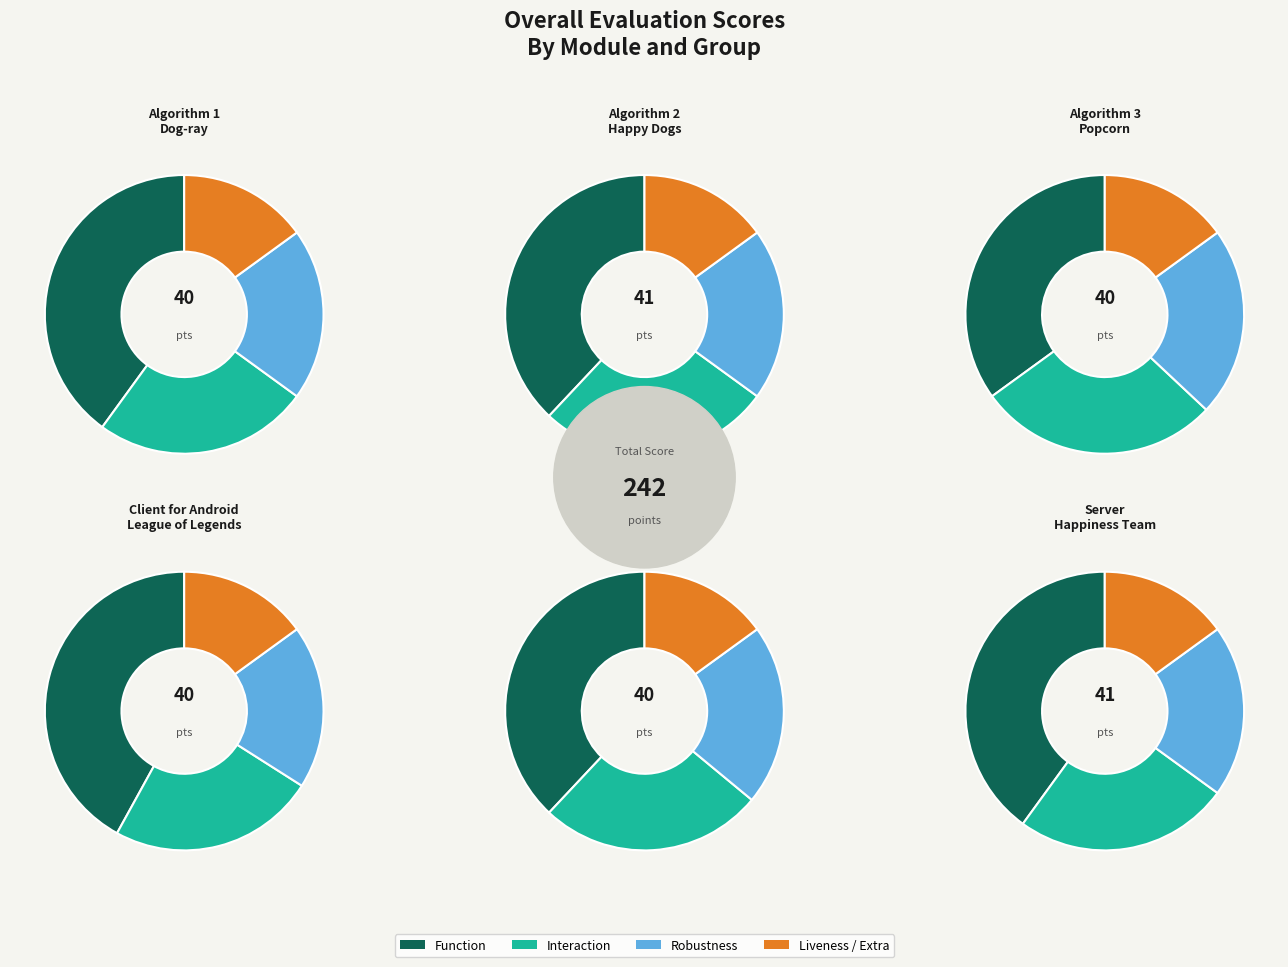

To the nearest percent, what percentage of the pie is Happy Dogs?

17%